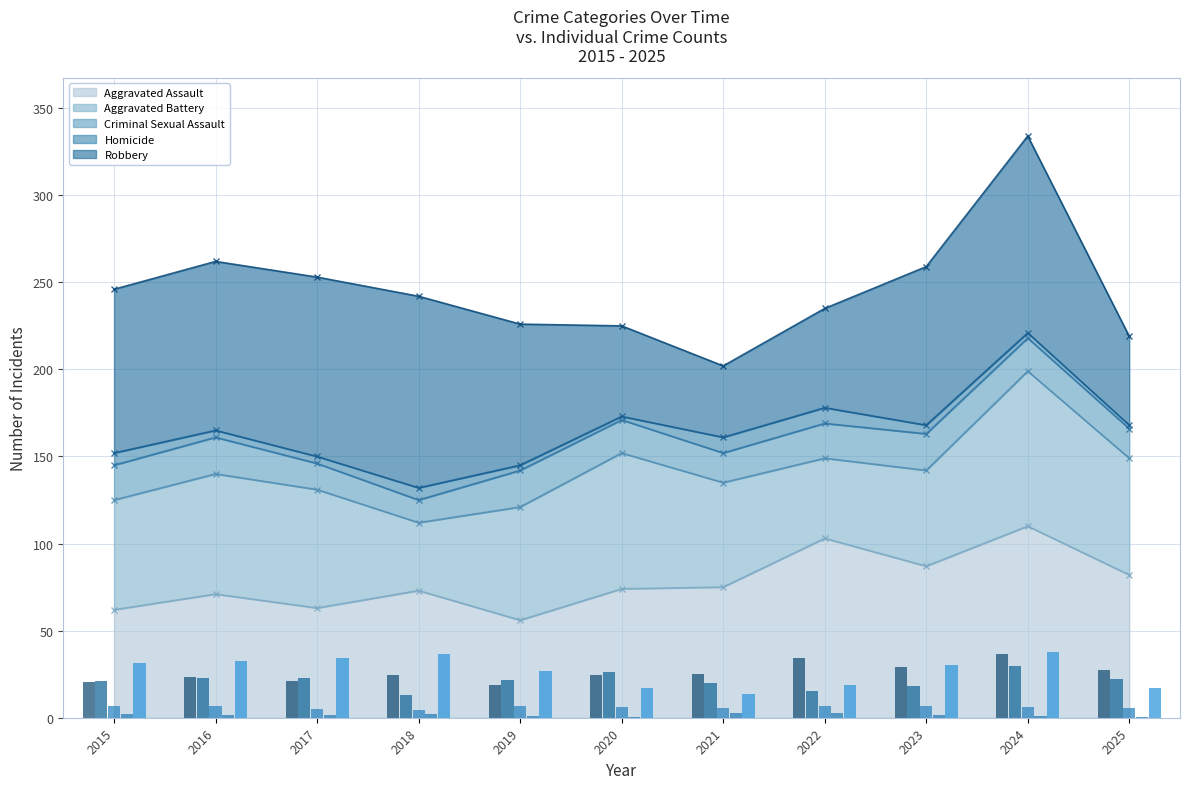

Which series has the largest total across all categories?

Robbery